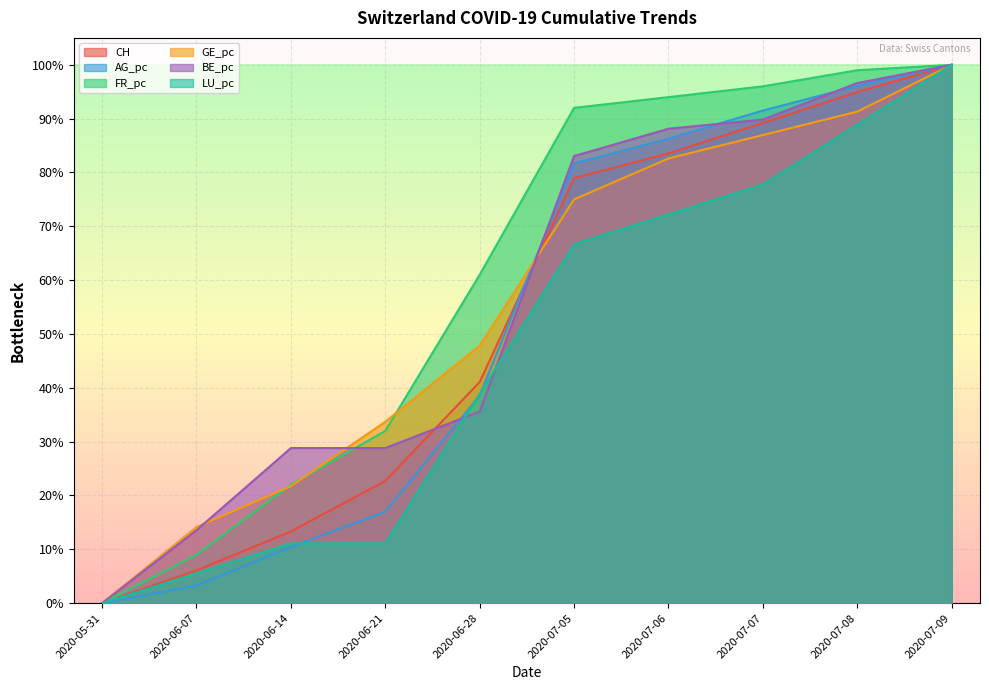

Count the number of data series in this chart.

6